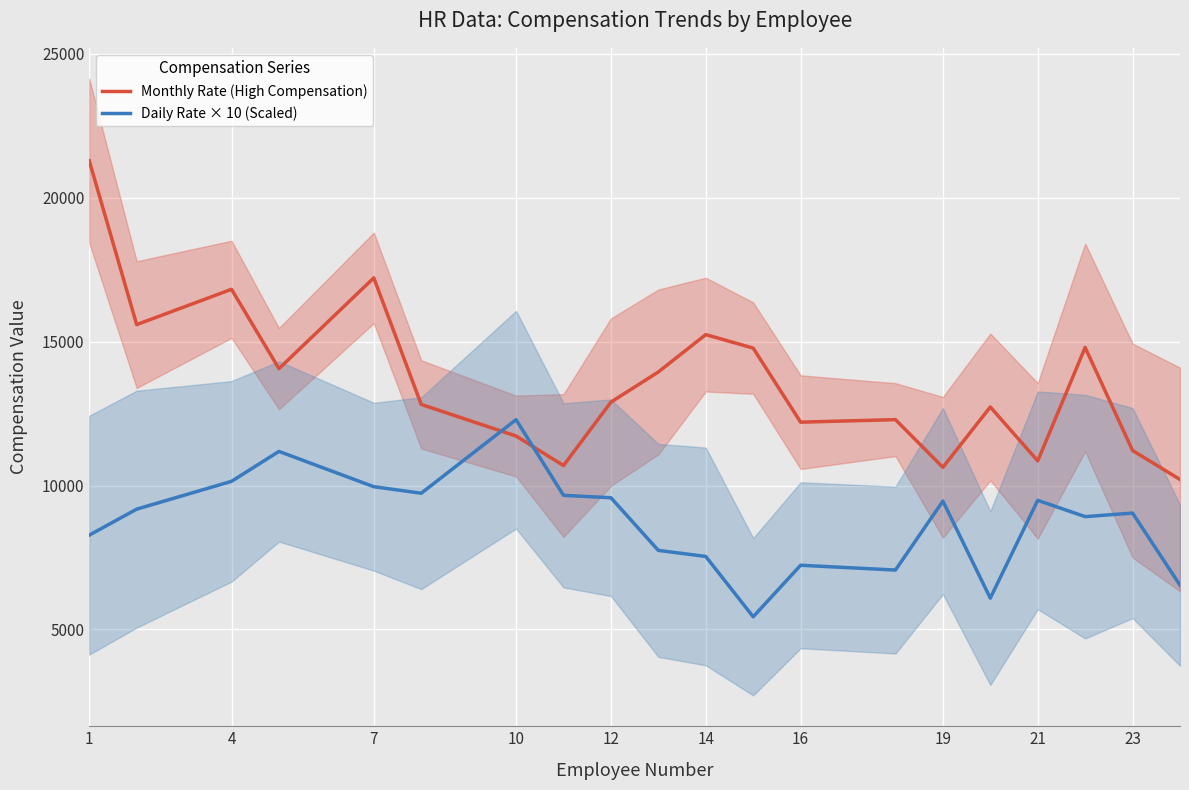

What is the maximum value for Monthly Rate (High Compensation)?

21288.3